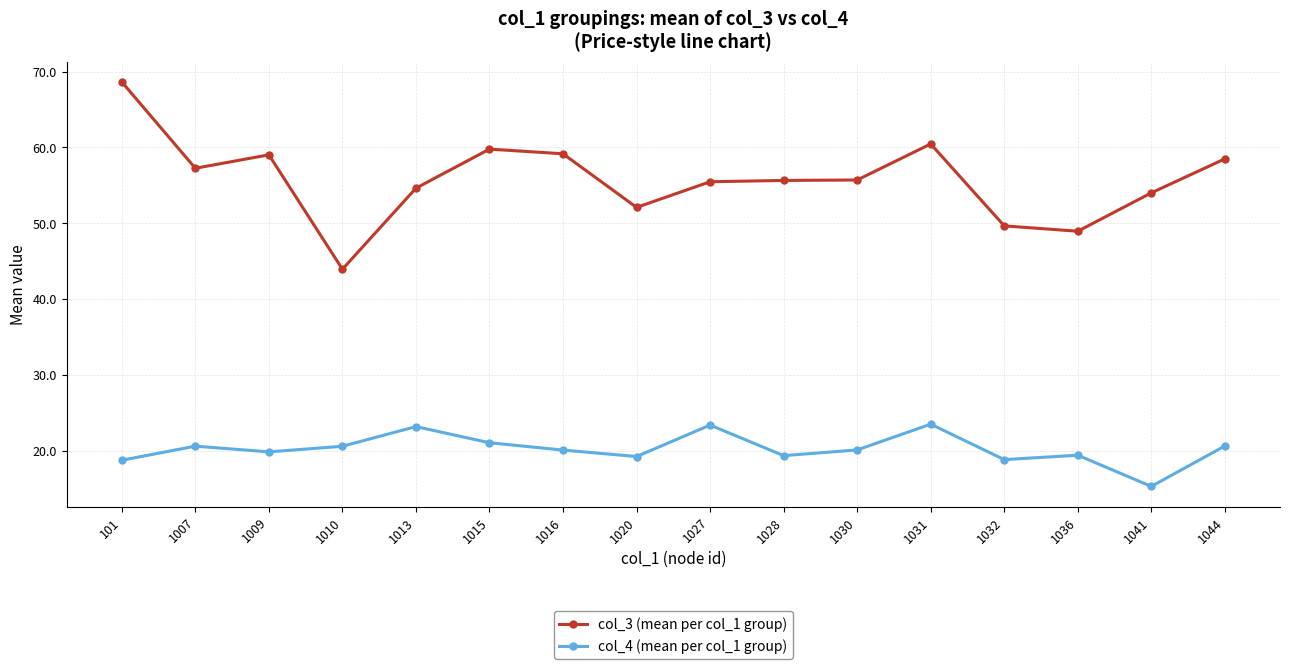

Rank the series at 1007 from lowest to highest value.

col_4 (mean per col_1 group), col_3 (mean per col_1 group)